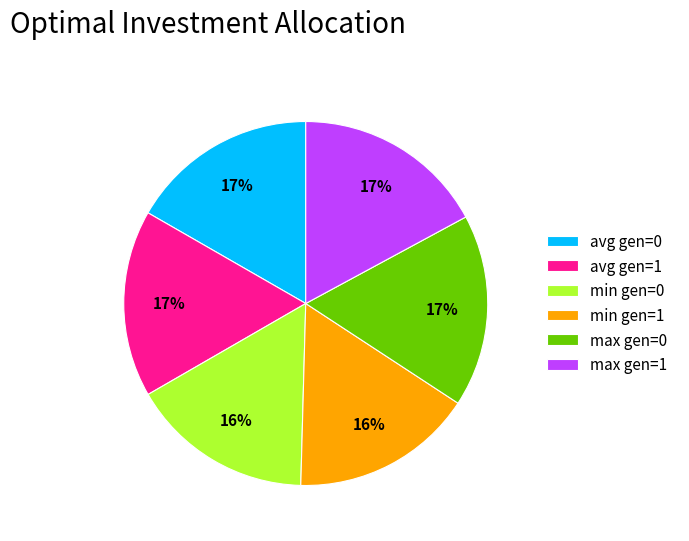

What percentage is the min gen=0 slice, to the nearest percent?

16%